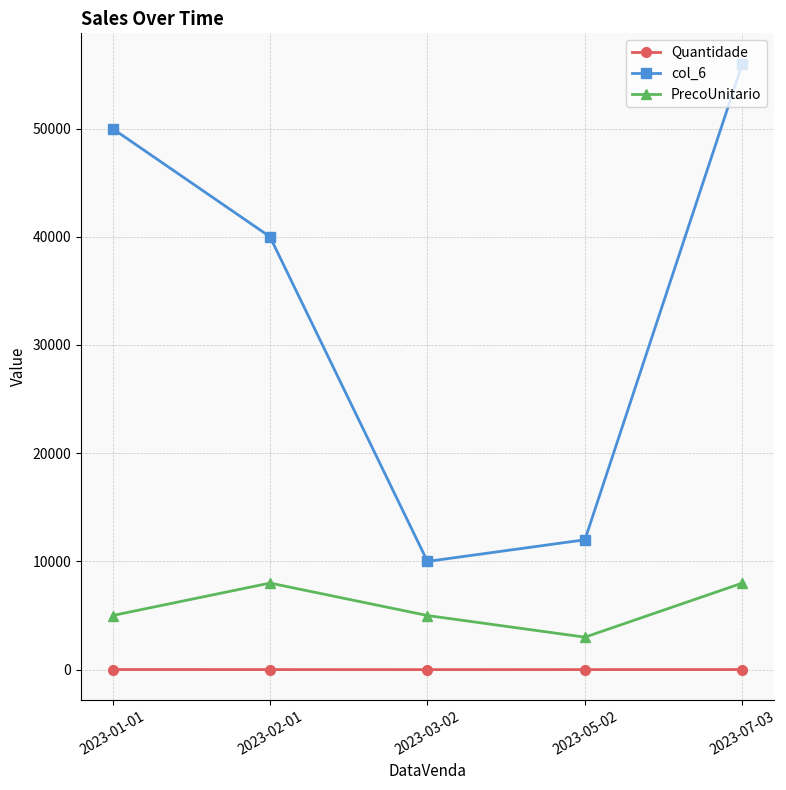

Is it true that PrecoUnitario equals 8000 at 2023-07-03?

True